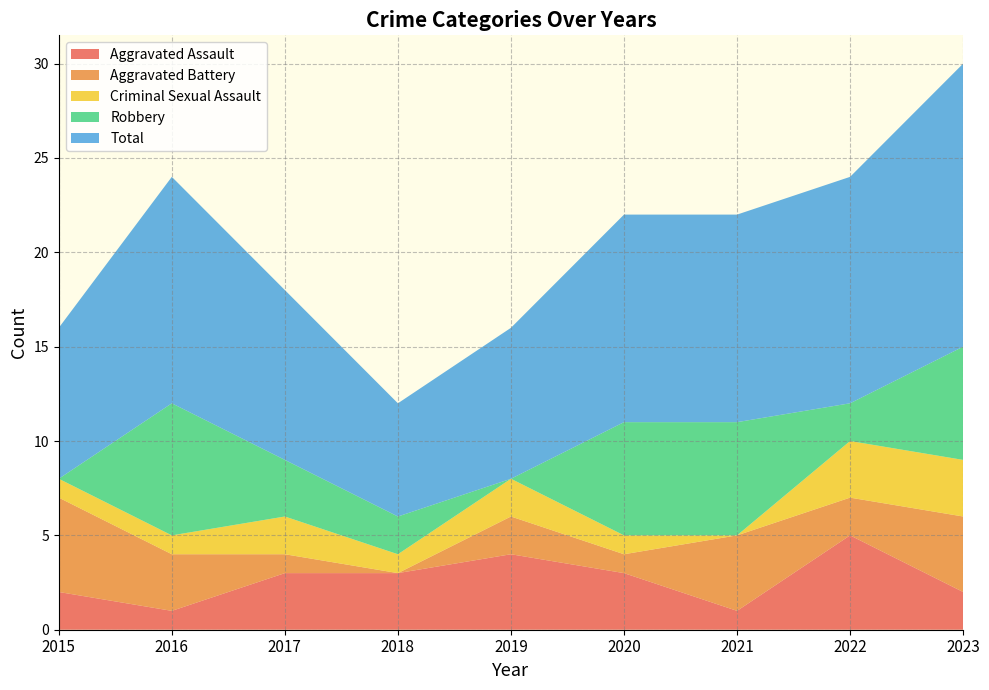

Reading right to left, list all the values displayed in this chart.

Aggravated Assault: 2023=2	2022=5	2021=1	2020=3	2019=4	2018=3	2017=3	2016=1	2015=2
Aggravated Battery: 2023=4	2022=2	2021=4	2020=1	2019=2	2018=0	2017=1	2016=3	2015=5
Criminal Sexual Assault: 2023=3	2022=3	2021=0	2020=1	2019=2	2018=1	2017=2	2016=1	2015=1
Robbery: 2023=6	2022=2	2021=6	2020=6	2019=0	2018=2	2017=3	2016=7	2015=0
Total: 2023=15	2022=12	2021=11	2020=11	2019=8	2018=6	2017=9	2016=12	2015=8